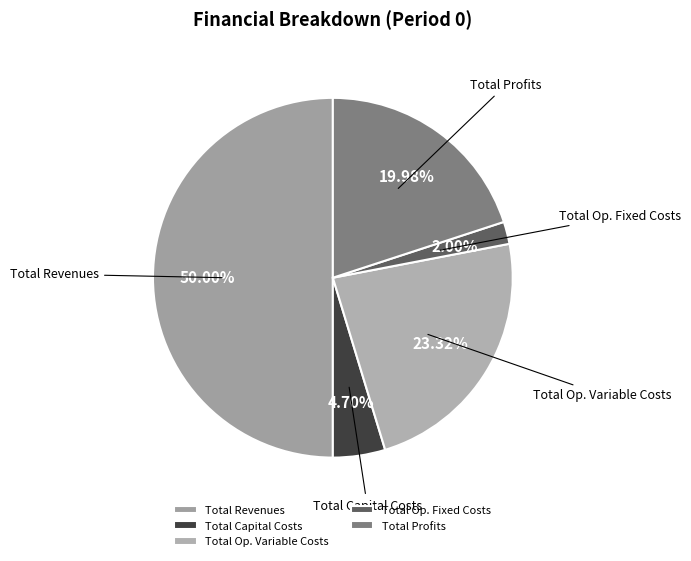

True or false: Total Profits accounts for 29% of the total.

False